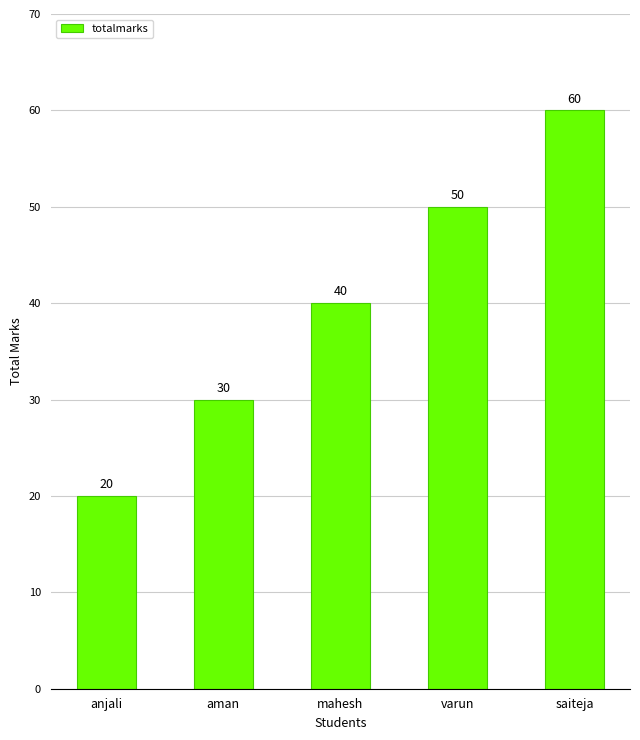

Rank the categories by value from highest to lowest.

saiteja, varun, mahesh, aman, anjali